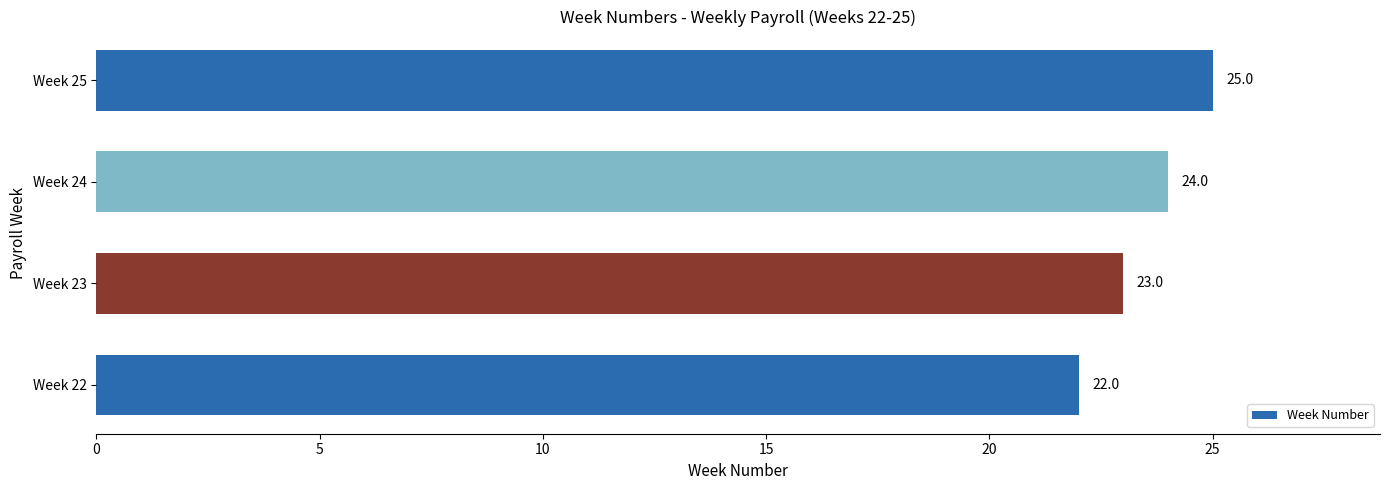

What is the difference between the maximum and second lowest values?

2